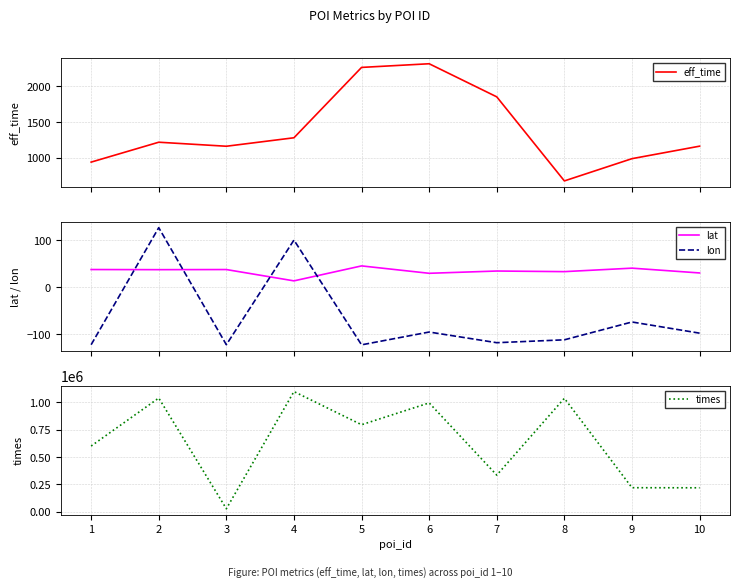

True or false: lon and eff_time intersect in this chart.

False